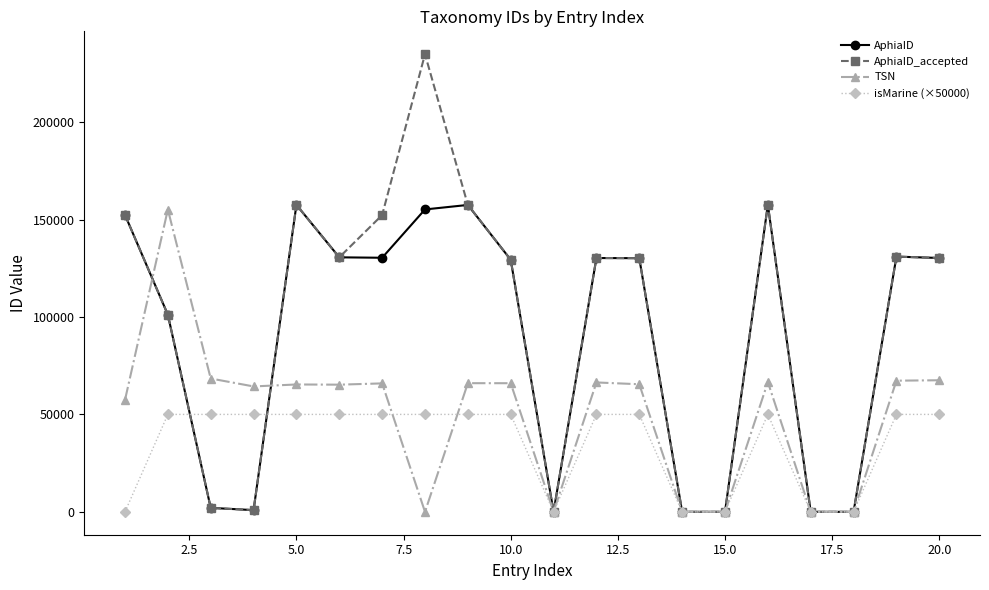

How many distinct data groups are displayed?

4